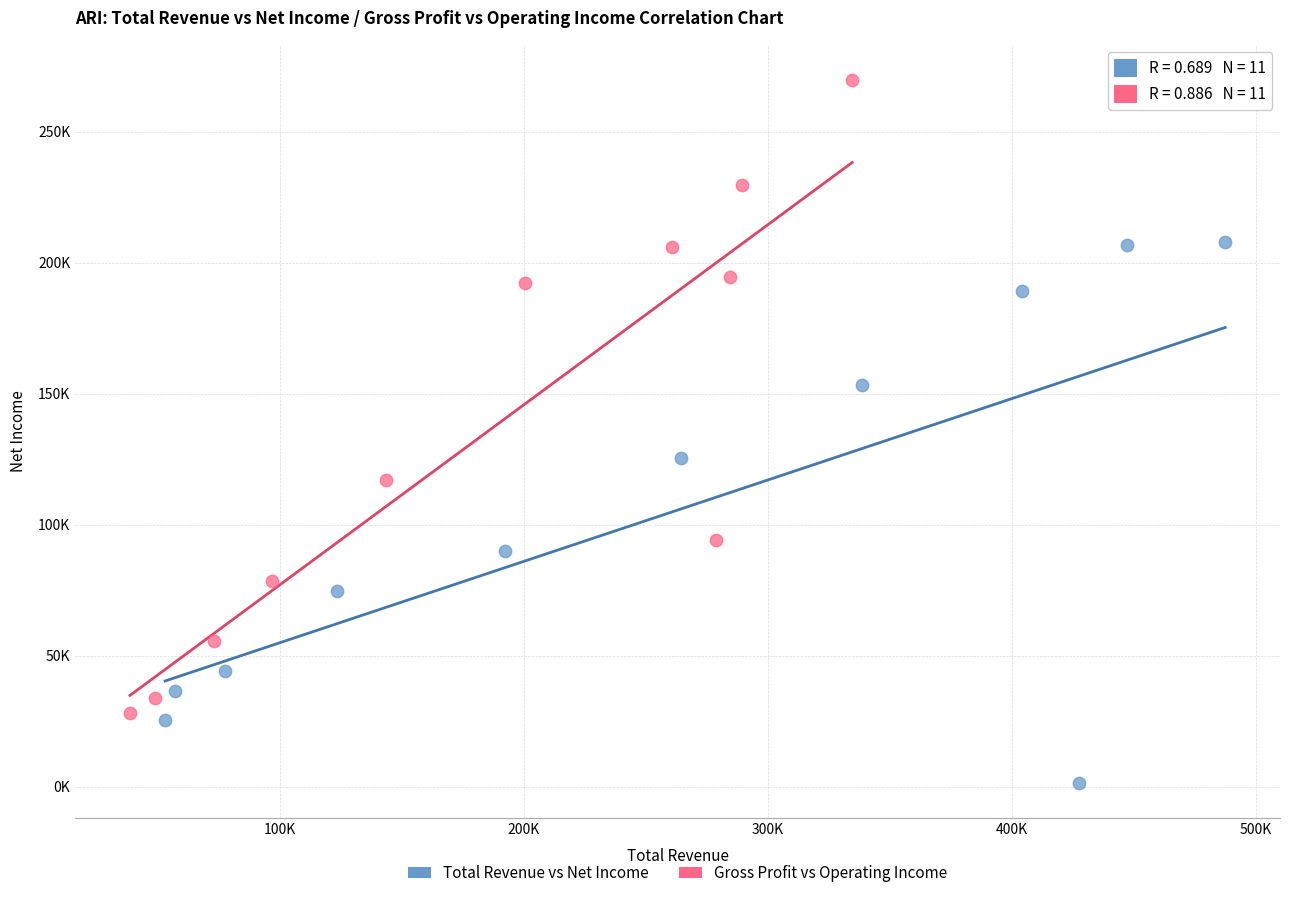

Which series has the widest spread of Y values?

Gross Profit vs Operating Income